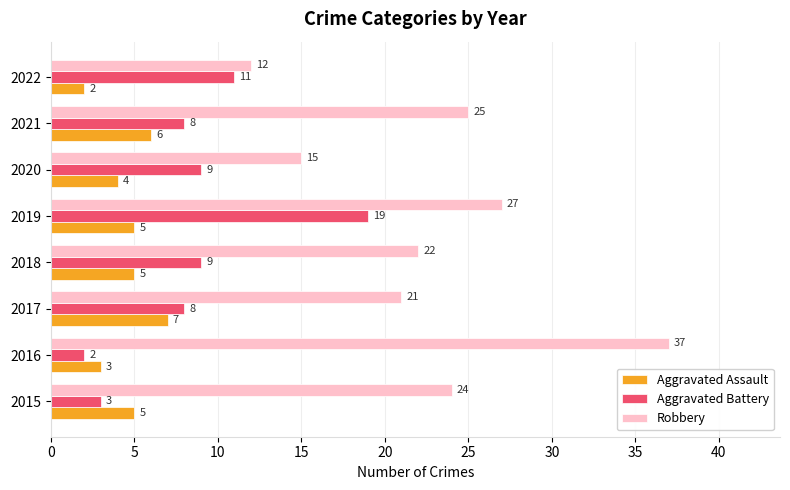

What is the maximum value shown in the chart?

37